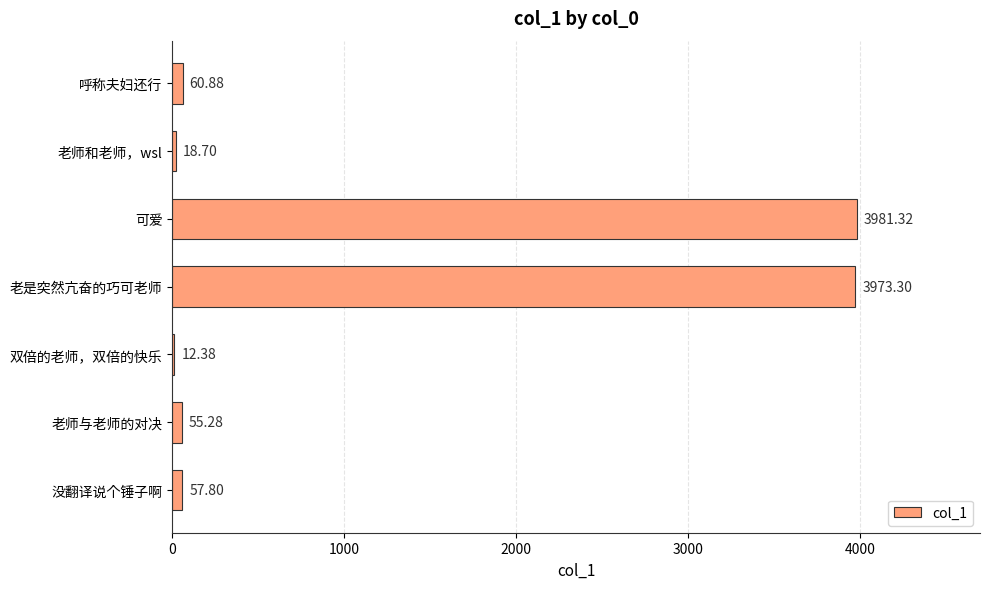

How many categories are shown in the chart?

7